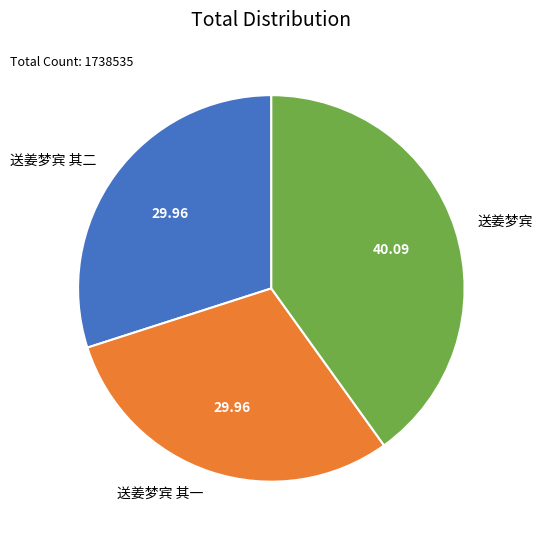

What is the largest slice in the pie chart?

送姜梦宾